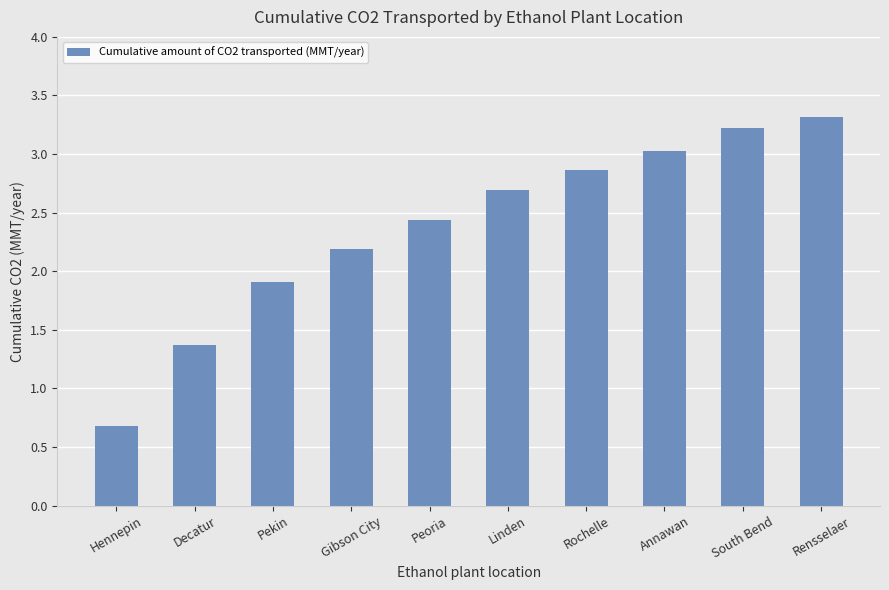

The chart shows a value of 2.6 at Pekin. True or false?

False